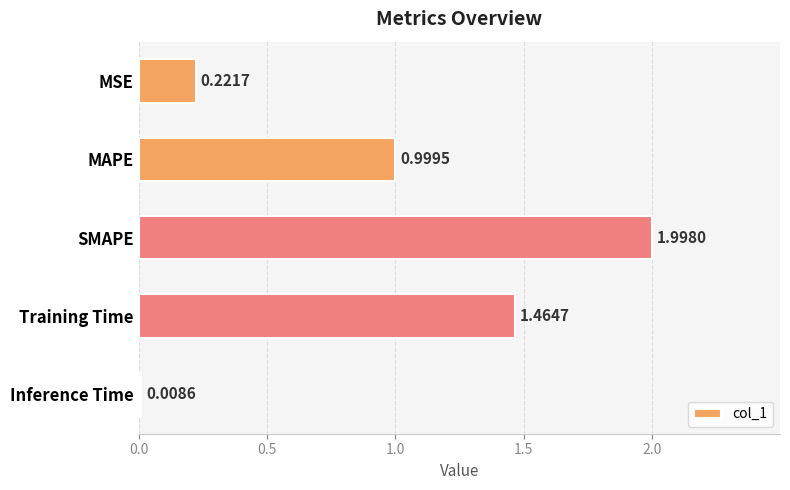

What is the maximum value shown in the chart?

2.0